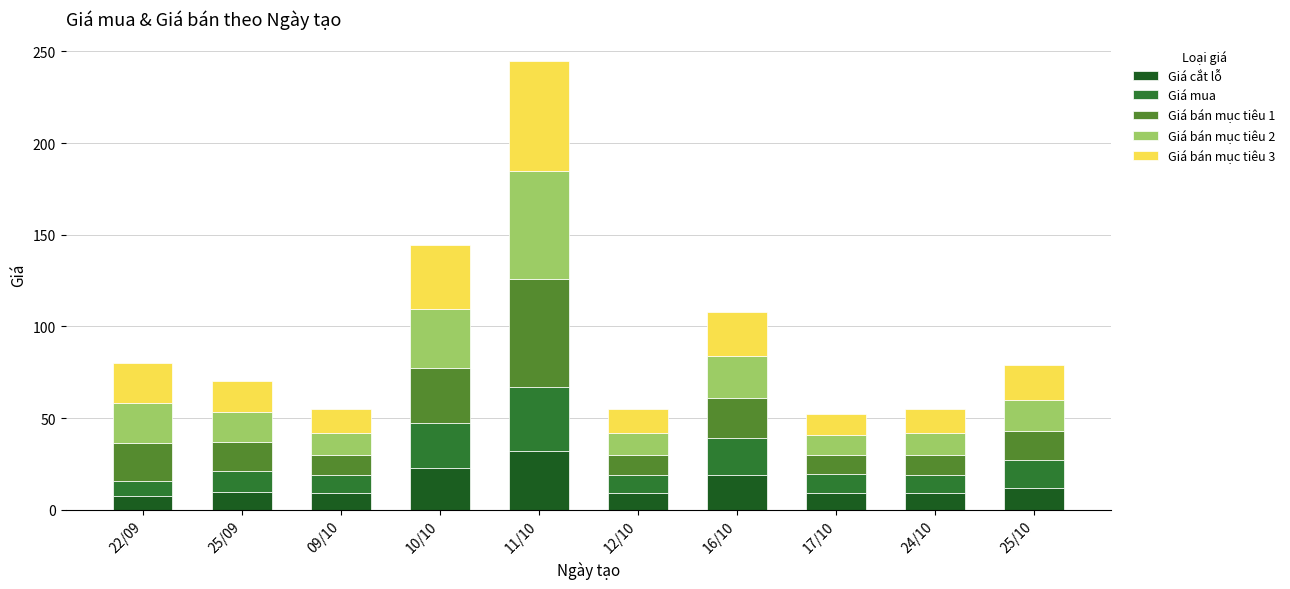

What is the average value of the Giá cắt lỗ series?

14.0